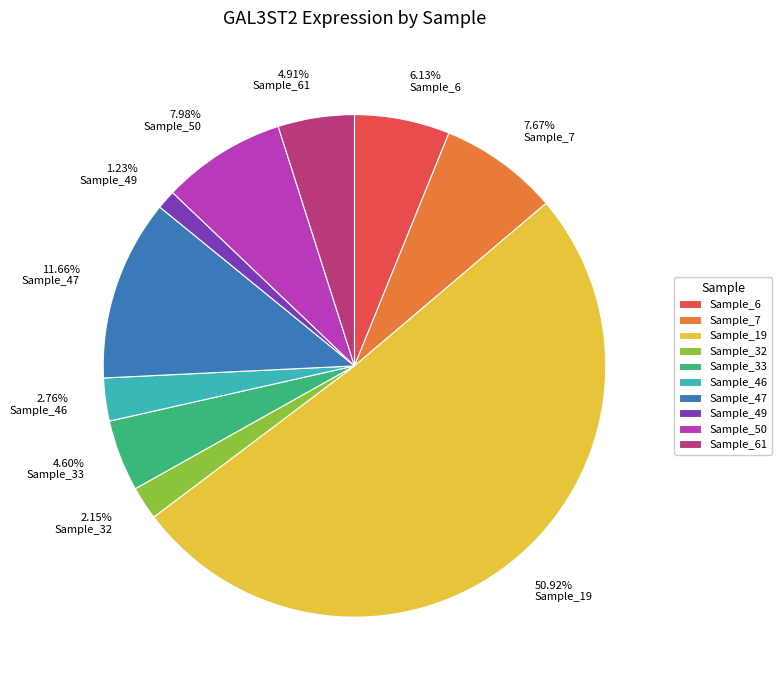

Which slice is the smallest?

Sample_49